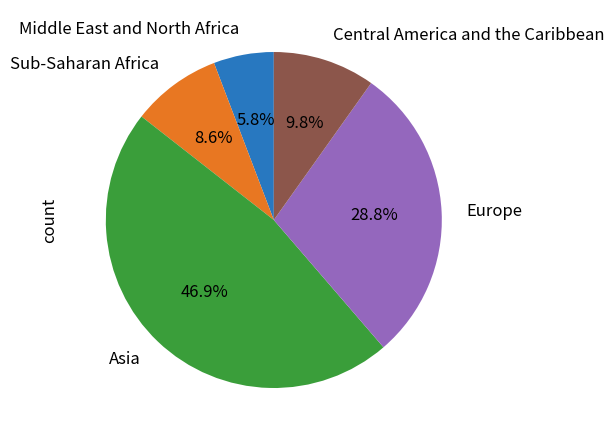

Count the number of slices in the pie.

5